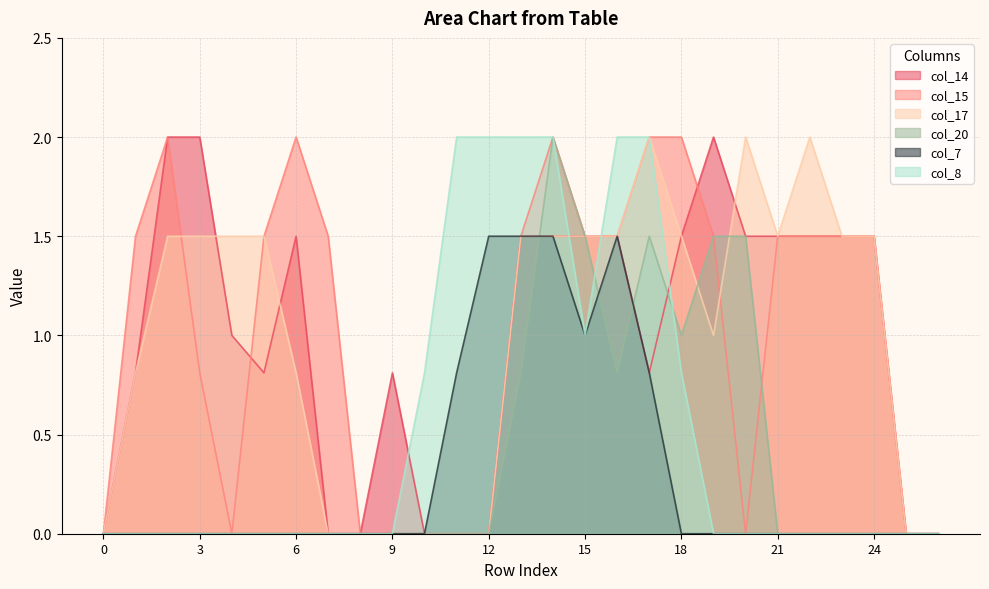

How many data points does each series have?

27